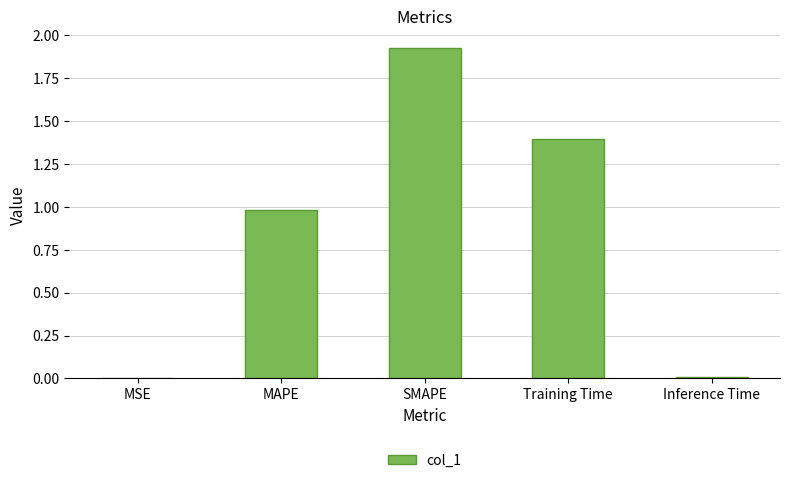

The value at SMAPE is 0.8. True or false?

False